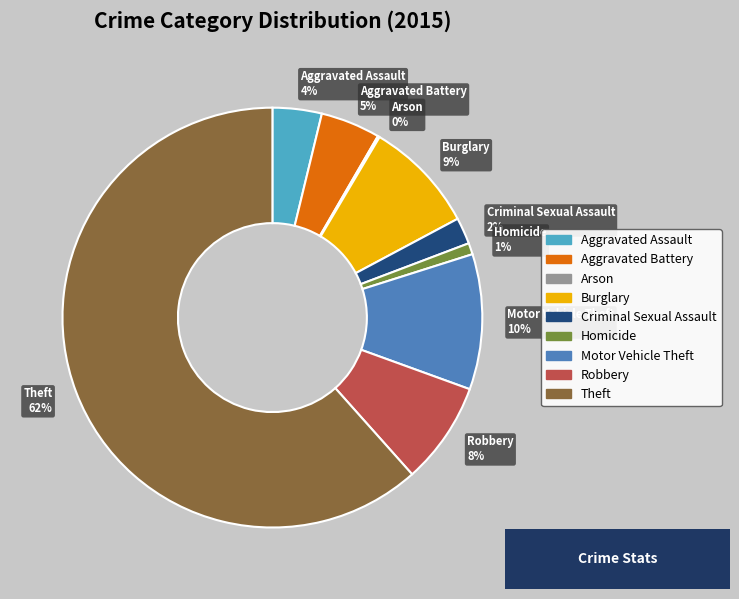

True or false: Criminal Sexual Assault 2% accounts for 2% of the total.

True